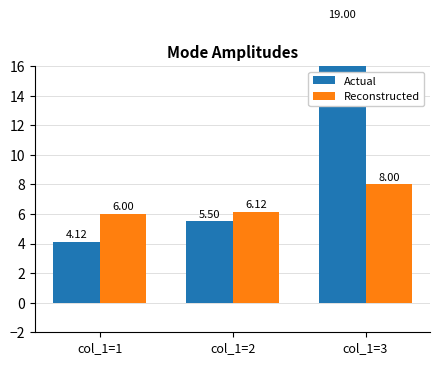

What is the difference between the maximum and minimum values in the Actual series?

14.9